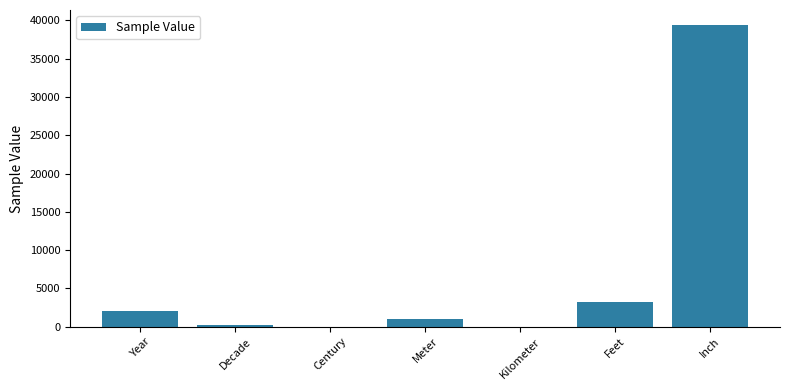

True or false: the data shows 1000 at Meter.

True